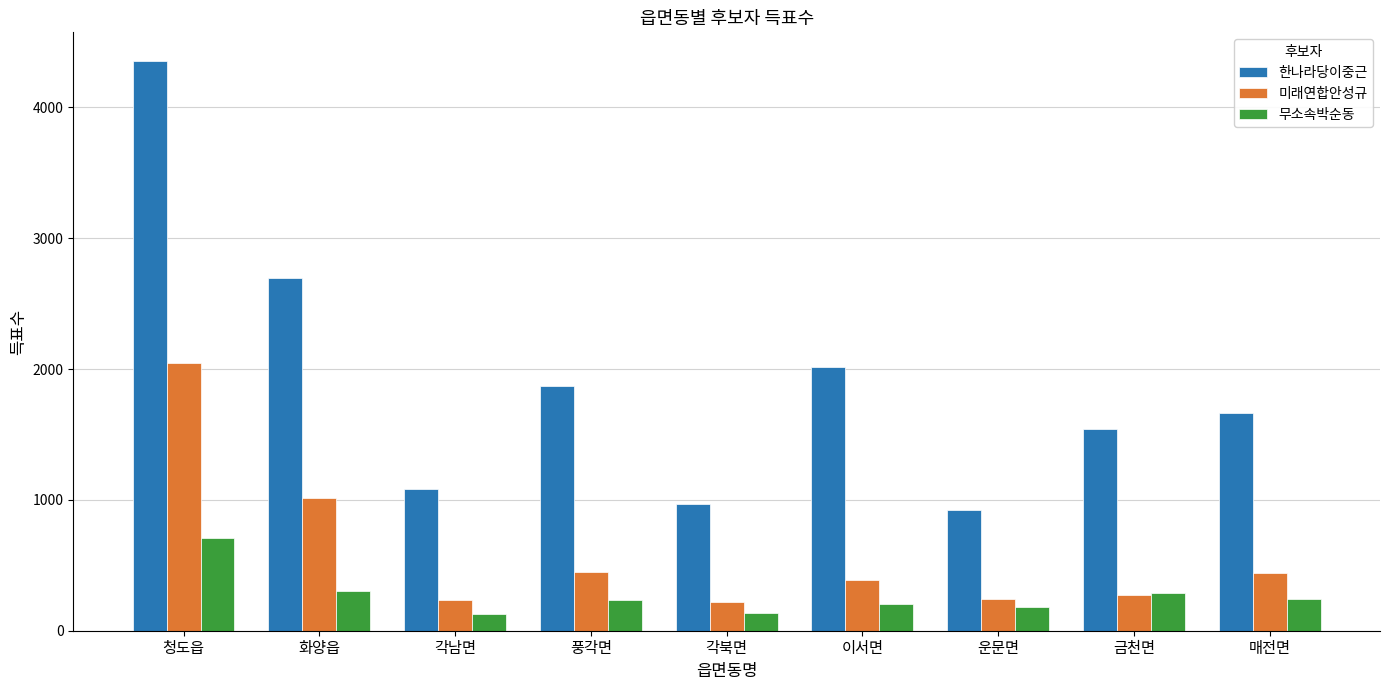

What is the difference between the highest and lowest values at 운문면?

743